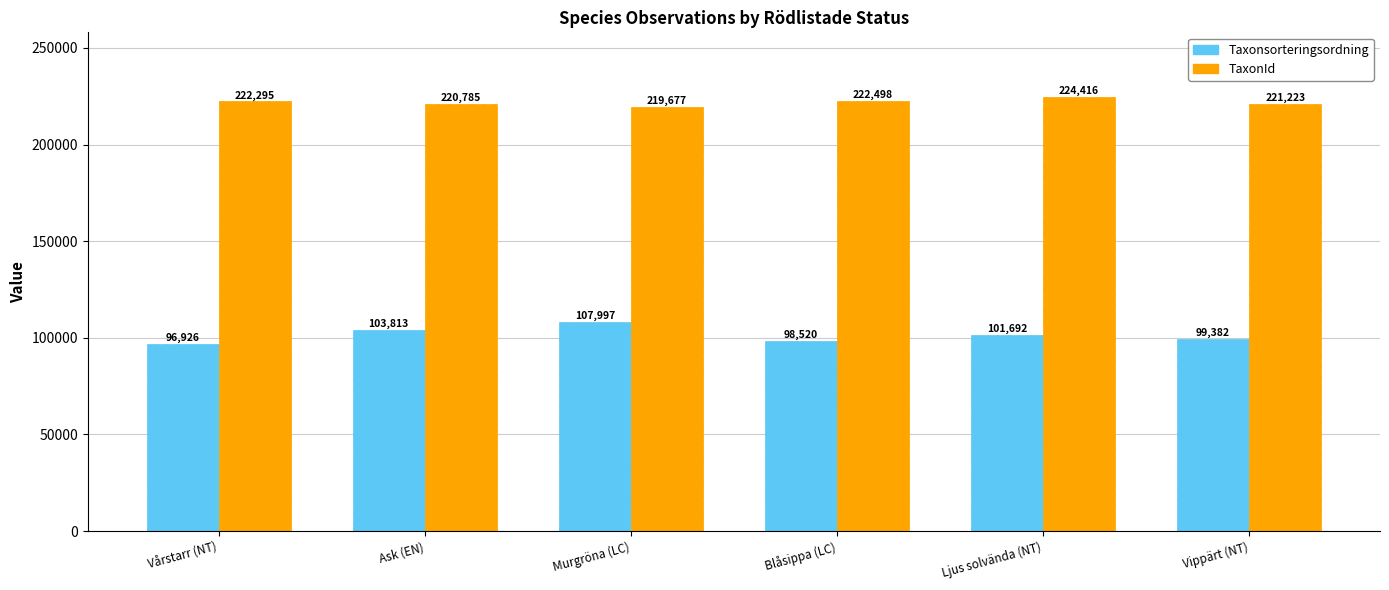

At how many categories does at least one series exceed 200041?

6